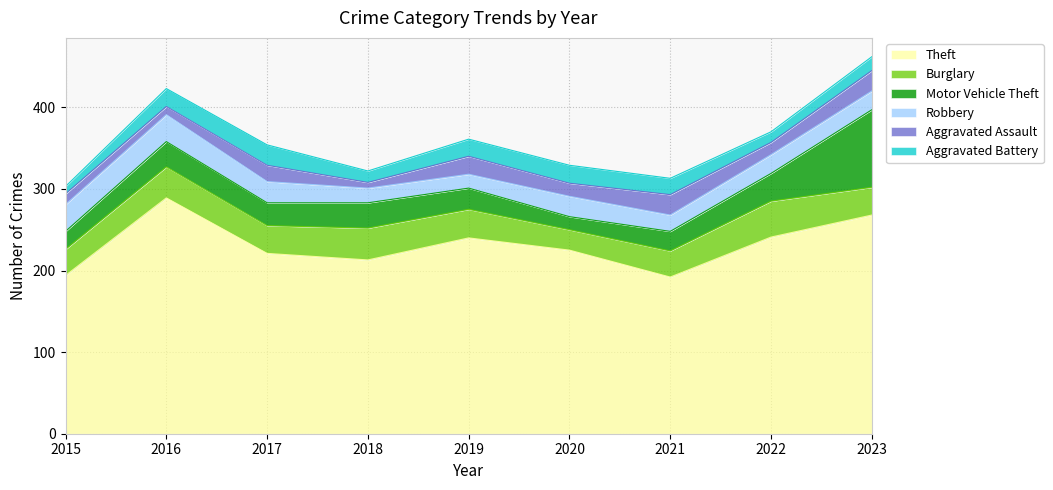

Reading left to right, transcribe all the data shown in this chart.

Theft: 2015=194	2016=289	2017=221	2018=213	2019=240	2020=225	2021=192	2022=241	2023=268
Burglary: 2015=32	2016=38	2017=34	2018=39	2019=35	2020=25	2021=32	2022=44	2023=34
Motor Vehicle Theft: 2015=22	2016=31	2017=28	2018=31	2019=26	2020=16	2021=24	2022=34	2023=95
Robbery: 2015=33	2016=33	2017=26	2018=18	2019=17	2020=25	2021=20	2022=23	2023=23
Aggravated Assault: 2015=13	2016=10	2017=20	2018=7	2019=22	2020=16	2021=25	2022=15	2023=25
Aggravated Battery: 2015=9	2016=22	2017=25	2018=14	2019=21	2020=22	2021=20	2022=13	2023=17